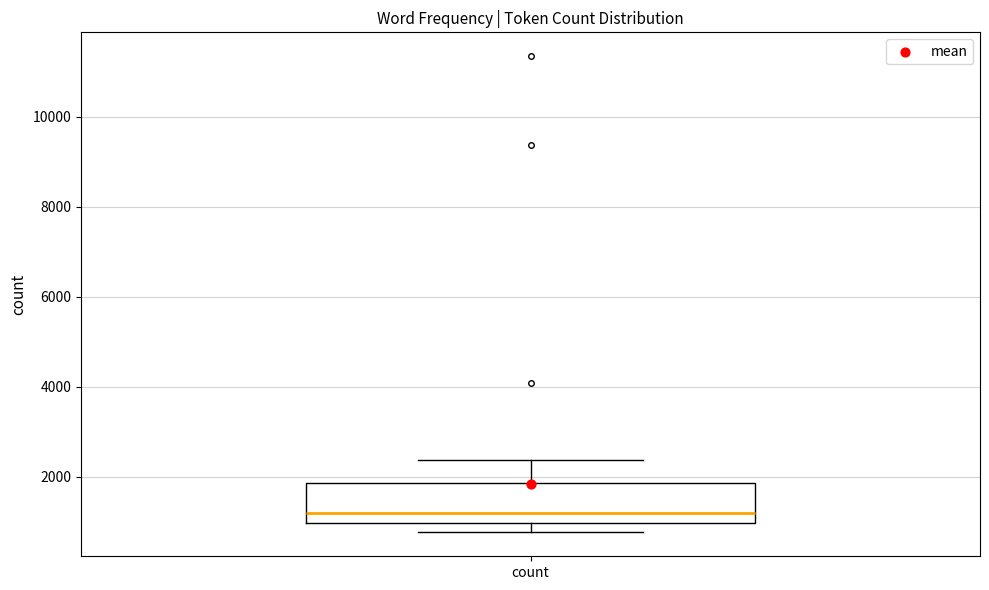

Read this box plot against the y-axis: the position of the median line, the range covered by the box, and the ends of both whiskers. The values are not printed on the chart, so give them approximately, as read against the axis.

median 1200, box 1000 to 1800, whiskers 800 to 2400